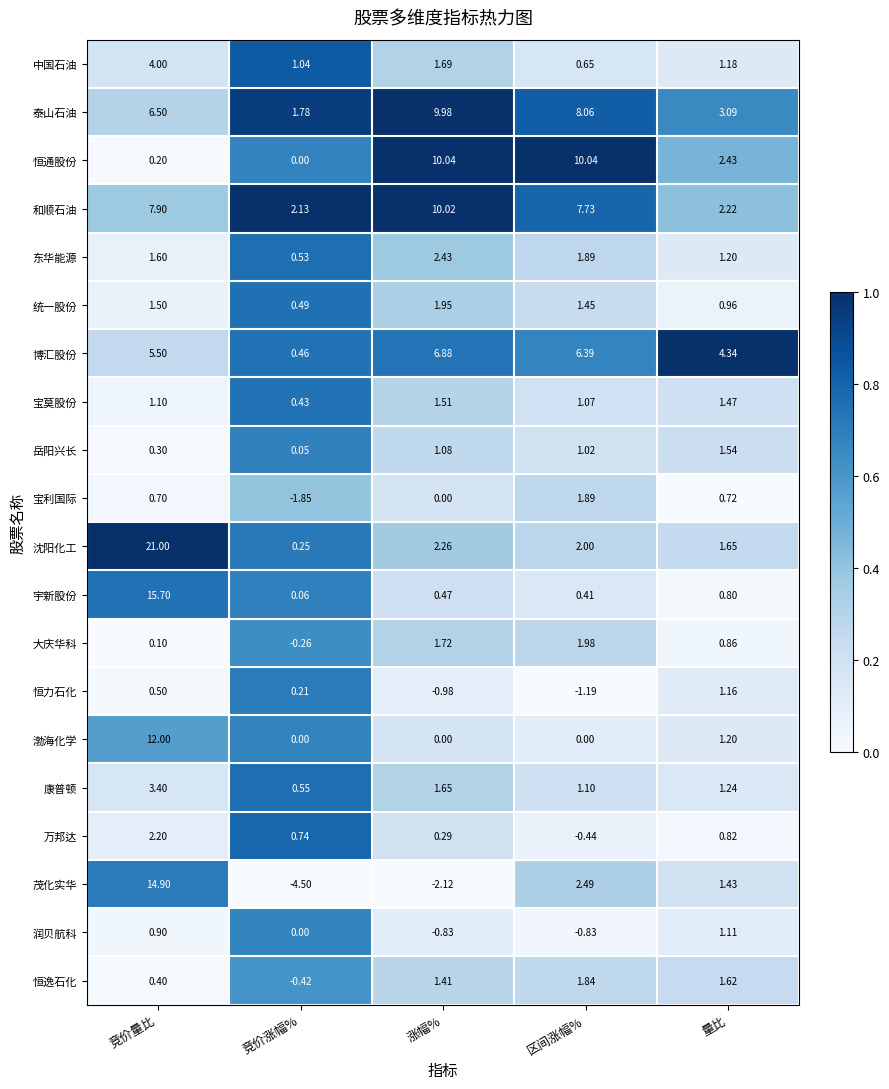

How many data points does each series have?

5